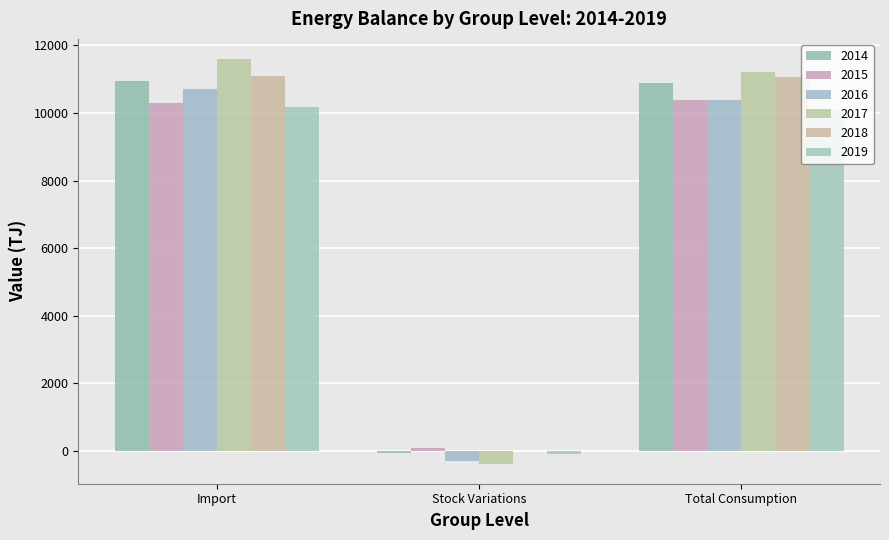

What value does the 2018 series have at Import?

11088.0